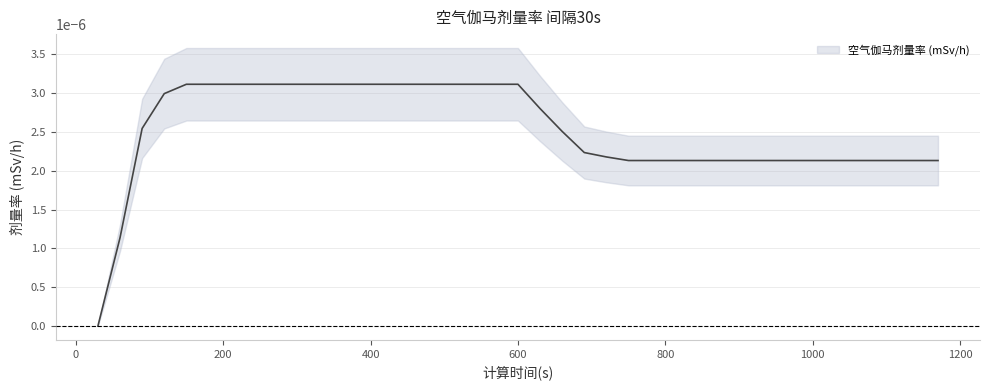

Count the number of values greater than 0.

38